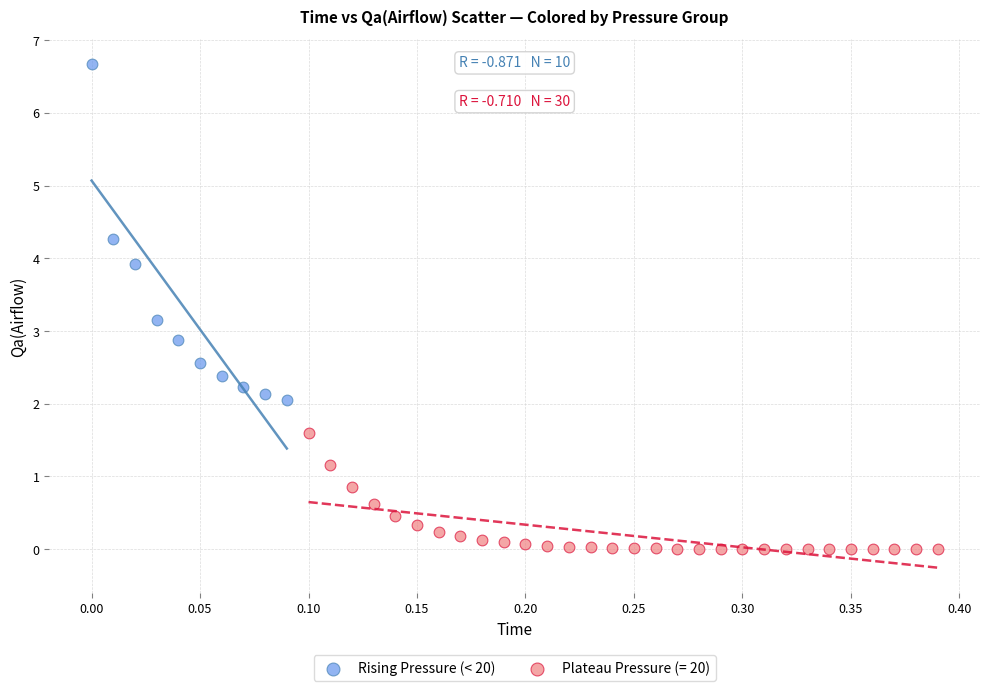

Which series has the widest spread of Y values?

Rising Pressure (< 20)